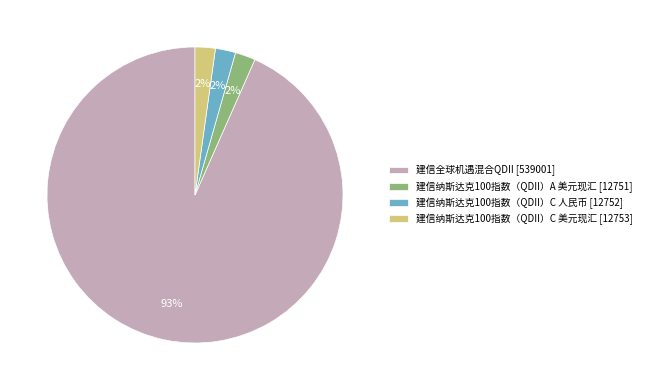

Is there a majority slice in this chart?

Yes